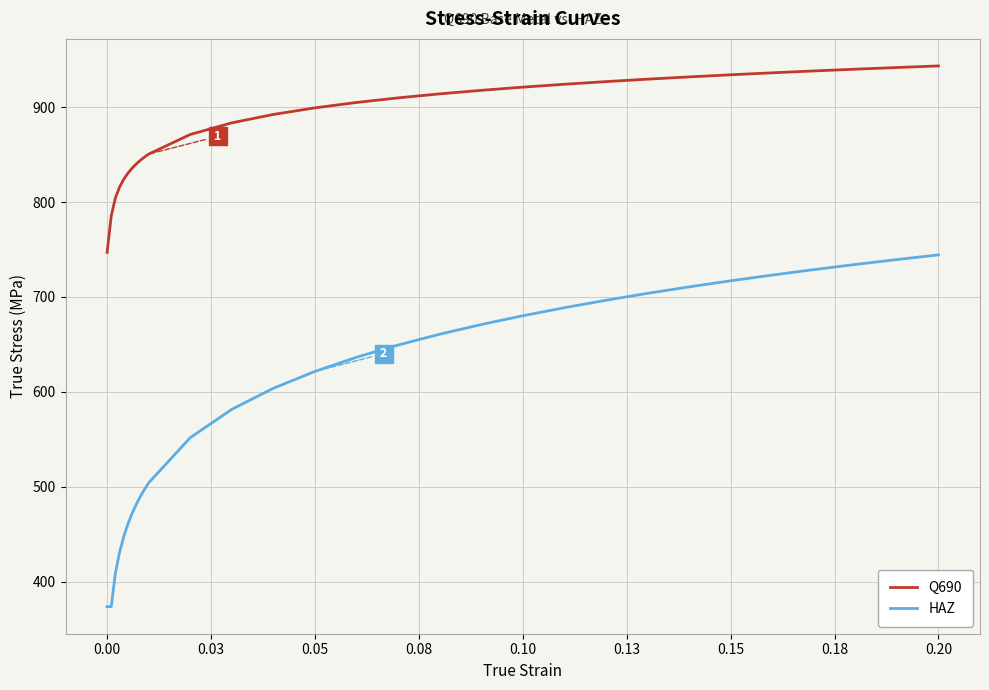

Which series has the largest range (max minus min)?

HAZ